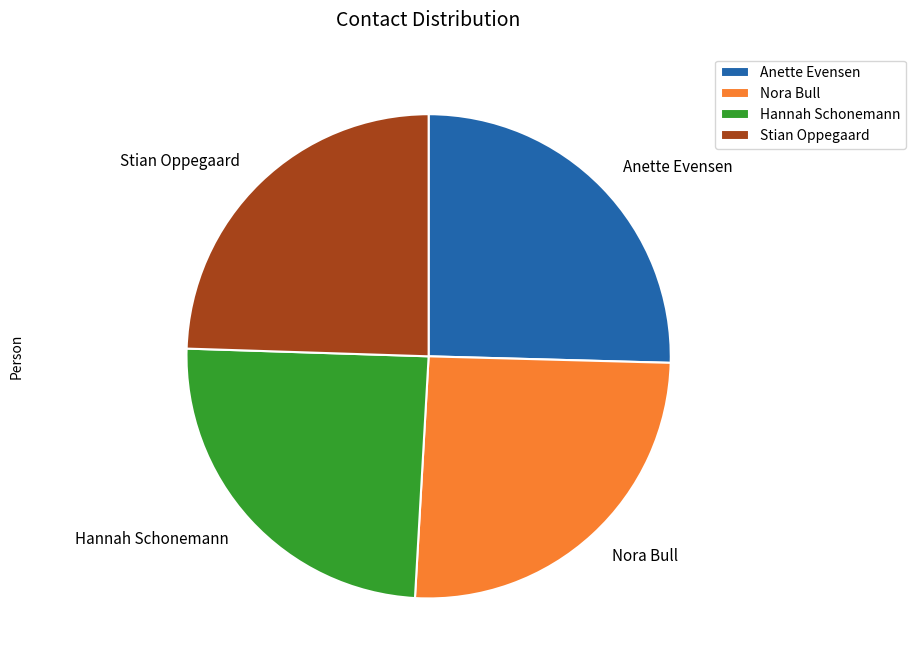

The Nora Bull slice represents 25% of the pie. True or false?

True